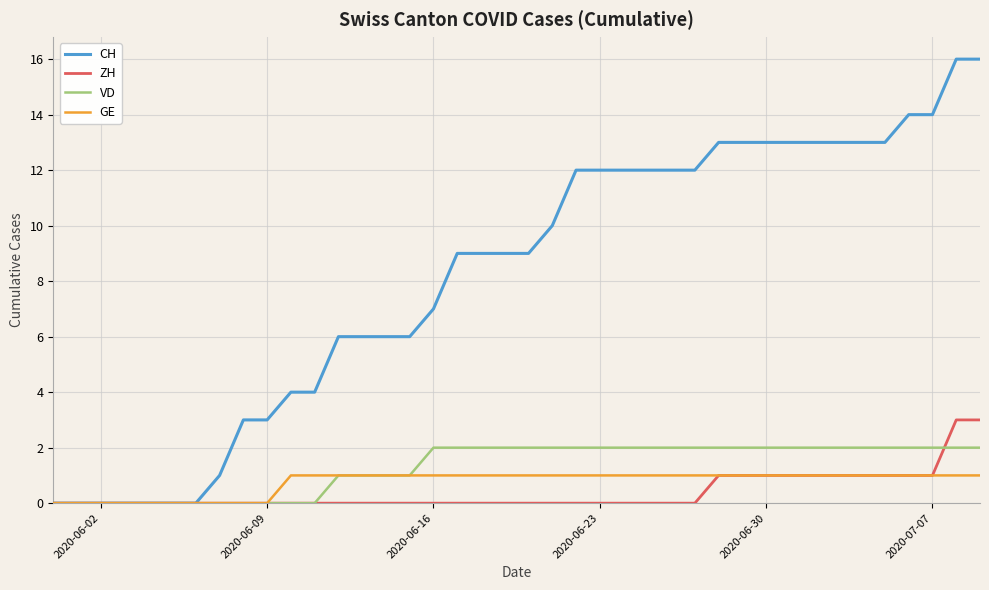

Which series has the largest total across all categories?

CH